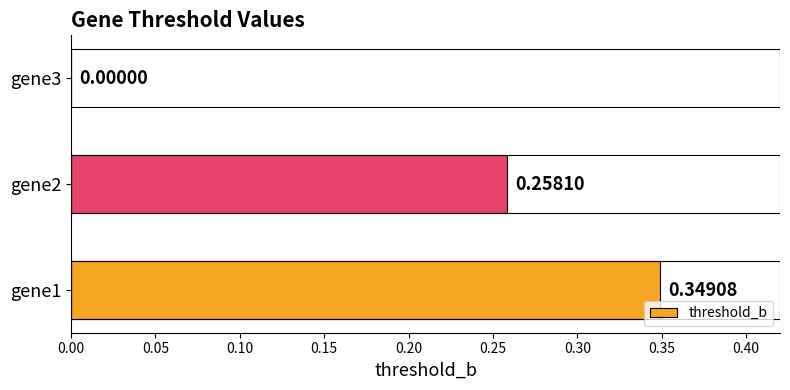

How many series are shown in this chart?

1